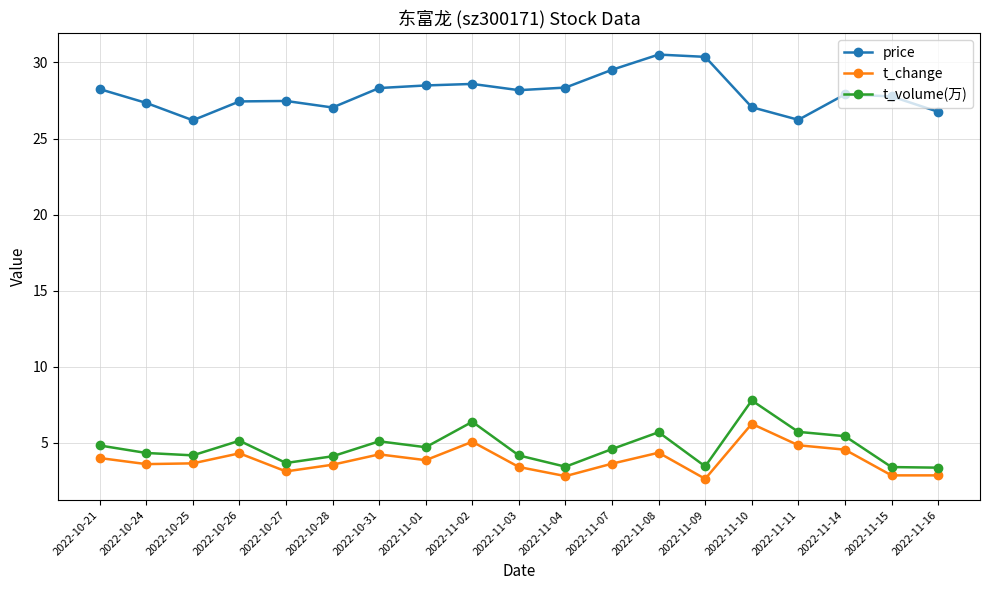

True or false: price and t_volume(万) intersect in this chart.

False